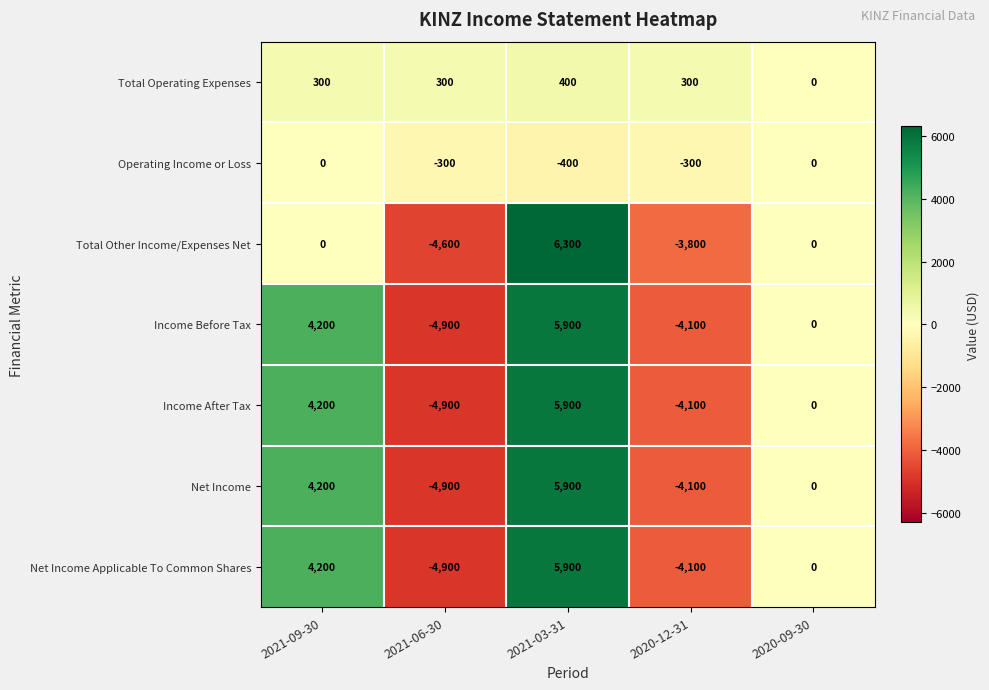

Where is Net Income nearest to the value 500?

2020-09-30